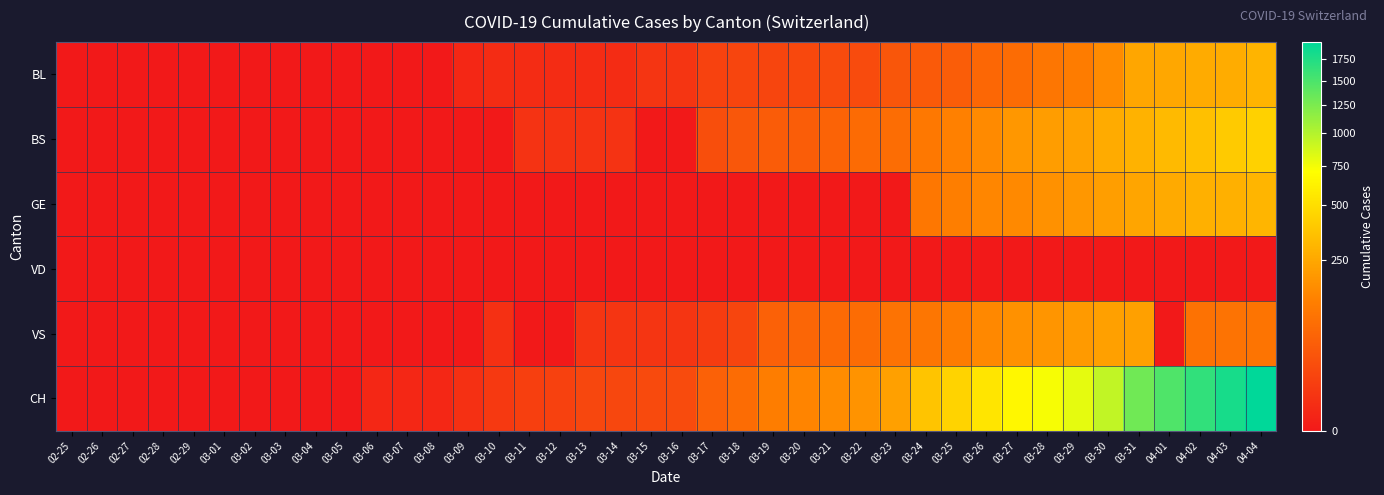

Reading left to right, transcribe all the data shown in this chart.

BL: 02-25=0	02-26=0	02-27=0	02-28=0	02-29=0	03-01=0	03-02=0	03-03=0	03-04=0	03-05=0	03-06=0	03-07=0	03-08=0	03-09=1	03-10=2	03-11=2	03-12=2	03-13=2	03-14=2	03-15=5	03-16=5	03-17=13	03-18=16	03-19=16	03-20=18	03-21=21	03-22=21	03-23=35	03-24=40	03-25=46	03-26=65	03-27=76	03-28=100	03-29=115	03-30=158	03-31=242	04-01=249	04-02=262	04-03=266	04-04=298
BS: 02-25=0	02-26=0	02-27=0	02-28=0	02-29=0	03-01=0	03-02=0	03-03=0	03-04=0	03-05=0	03-06=0	03-07=0	03-08=0	03-09=0	03-10=0	03-11=4	03-12=4	03-13=4	03-14=4	03-15=0	03-16=0	03-17=25	03-18=36	03-19=44	03-20=46	03-21=57	03-22=73	03-23=78	03-24=105	03-25=128	03-26=155	03-27=191	03-28=211	03-29=228	03-30=263	03-31=292	04-01=323	04-02=350	04-03=397	04-04=434
GE: 02-25=0	02-26=0	02-27=0	02-28=0	02-29=0	03-01=0	03-02=0	03-03=0	03-04=0	03-05=0	03-06=0	03-07=0	03-08=0	03-09=0	03-10=0	03-11=0	03-12=0	03-13=0	03-14=0	03-15=0	03-16=0	03-17=0	03-18=0	03-19=0	03-20=0	03-21=0	03-22=0	03-23=0	03-24=103	03-25=122	03-26=144	03-27=153	03-28=175	03-29=193	03-30=216	03-31=241	04-01=260	04-02=283	04-03=284	04-04=305
VD: 02-25=0	02-26=0	02-27=0	02-28=0	02-29=0	03-01=0	03-02=0	03-03=0	03-04=0	03-05=0	03-06=0	03-07=0	03-08=0	03-09=0	03-10=0	03-11=0	03-12=0	03-13=0	03-14=0	03-15=0	03-16=0	03-17=0	03-18=0	03-19=0	03-20=0	03-21=0	03-22=0	03-23=0	03-24=0	03-25=0	03-26=0	03-27=0	03-28=0	03-29=0	03-30=0	03-31=0	04-01=0	04-02=0	04-03=0	04-04=0
VS: 02-25=0	02-26=0	02-27=0	02-28=0	02-29=0	03-01=0	03-02=0	03-03=0	03-04=0	03-05=0	03-06=0	03-07=0	03-08=0	03-09=0	03-10=3	03-11=0	03-12=0	03-13=5	03-14=5	03-15=5	03-16=5	03-17=9	03-18=16	03-19=52	03-20=62	03-21=70	03-22=75	03-23=91	03-24=100	03-25=117	03-26=148	03-27=174	03-28=187	03-29=203	03-30=223	03-31=225	04-01=0	04-02=88	04-03=91	04-04=95
CH: 02-25=0	02-26=0	02-27=0	02-28=0	02-29=0	03-01=0	03-02=0	03-03=0	03-04=0	03-05=0	03-06=1	03-07=1	03-08=1	03-09=3	03-10=7	03-11=11	03-12=12	03-13=17	03-14=17	03-15=20	03-16=21	03-17=54	03-18=75	03-19=119	03-20=138	03-21=160	03-22=181	03-23=222	03-24=368	03-25=443	03-26=546	03-27=654	03-28=734	03-29=800	03-30=938	03-31=1307	04-01=1478	04-02=1643	04-03=1795	04-04=1950